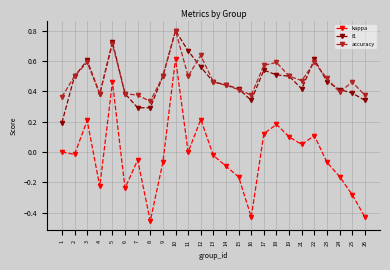

Which series has the largest total across all categories?

accuracy